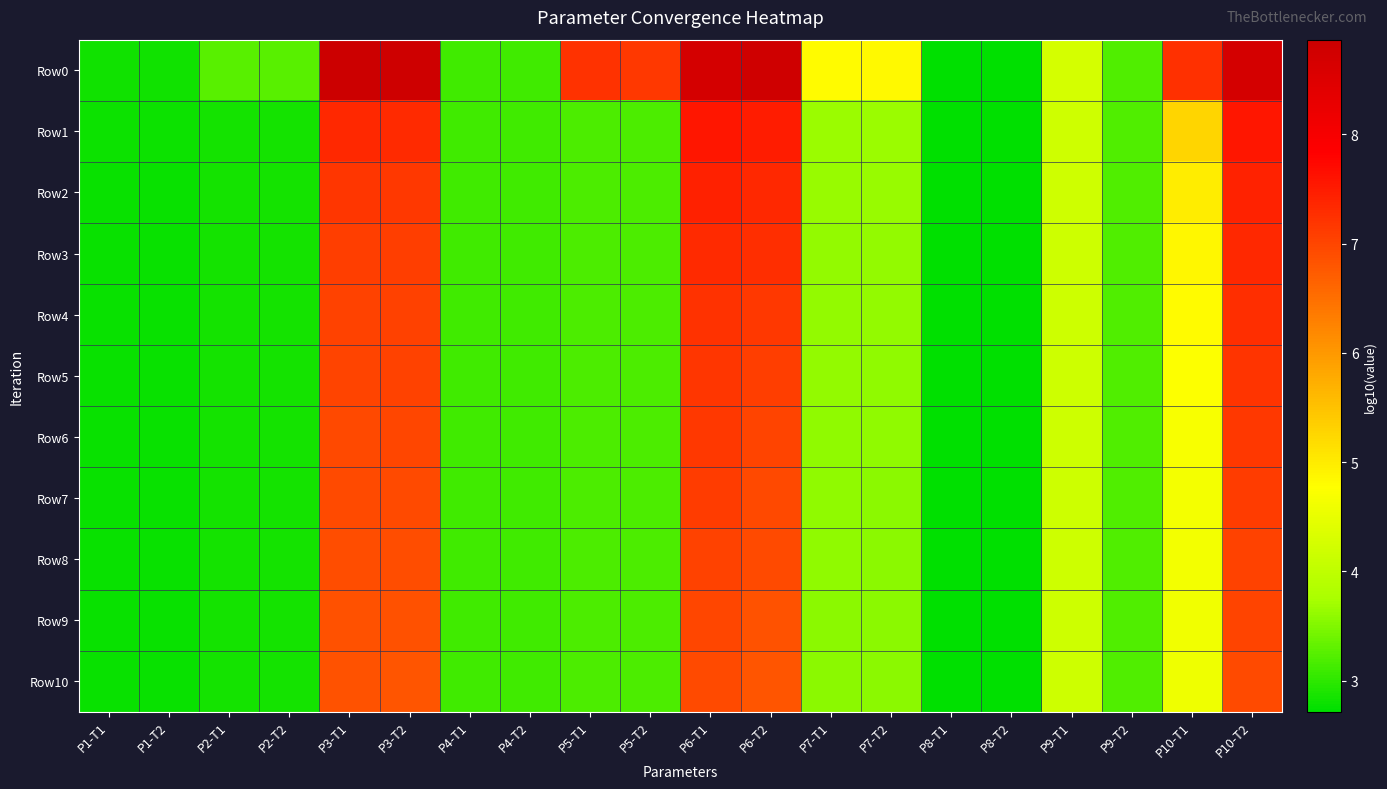

Rank the series by their maximum value, from highest to lowest.

Row0, Row1, Row2, Row3, Row4, Row5, Row6, Row7, Row8, Row9, Row10